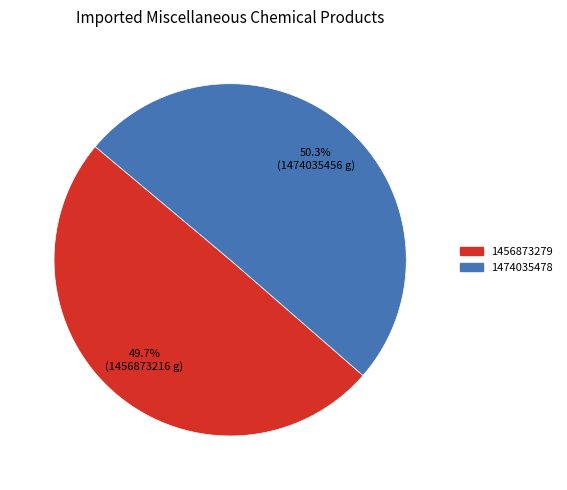

To the nearest percent, what percentage of the pie is 1474035478?

50%